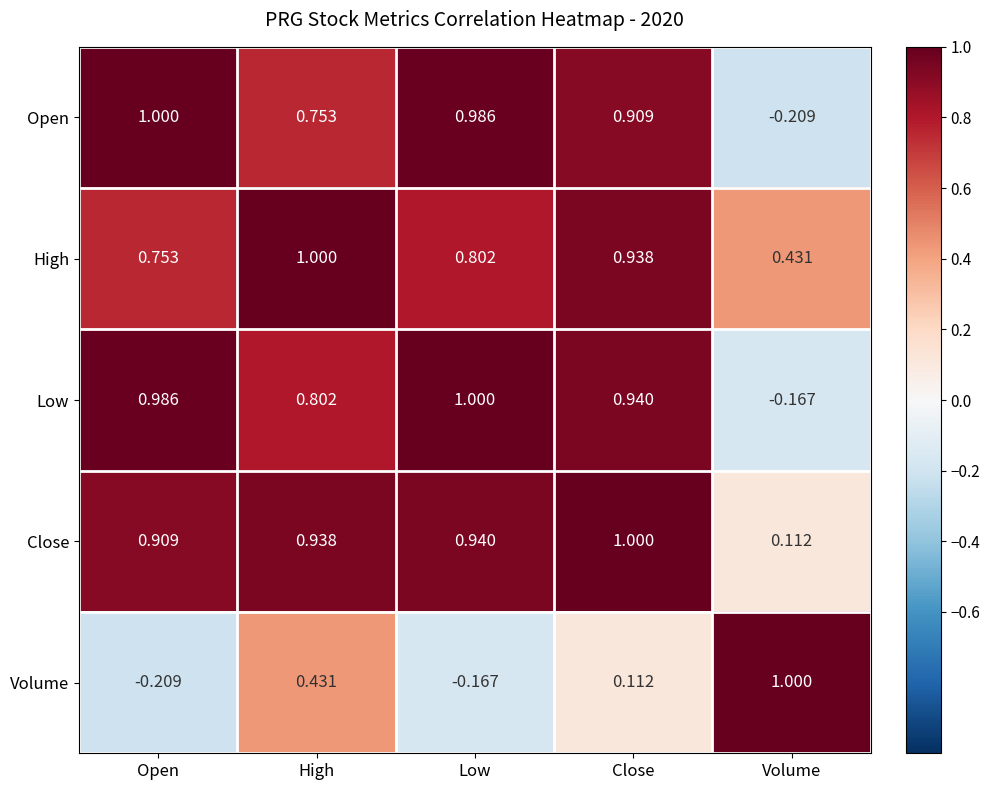

Which category has the lowest value in the Volume series?

Open